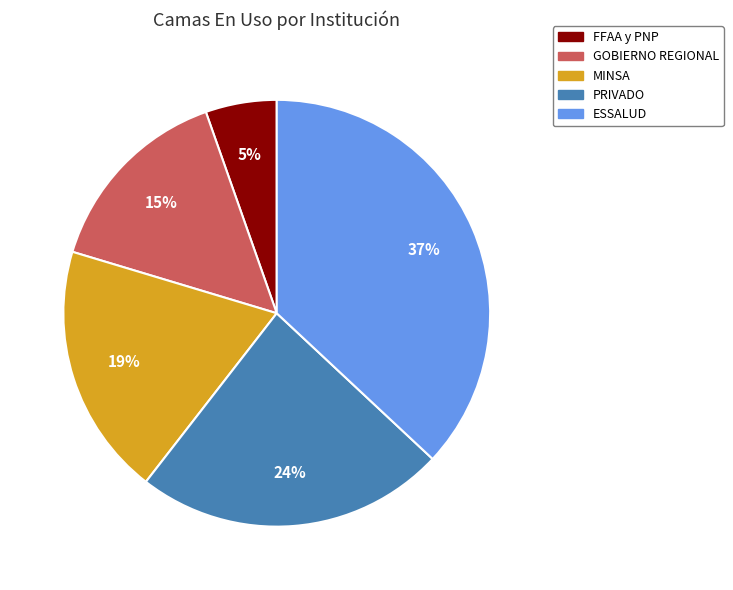

To the nearest percent, what is the combined percentage of PRIVADO and FFAA y PNP?

29%